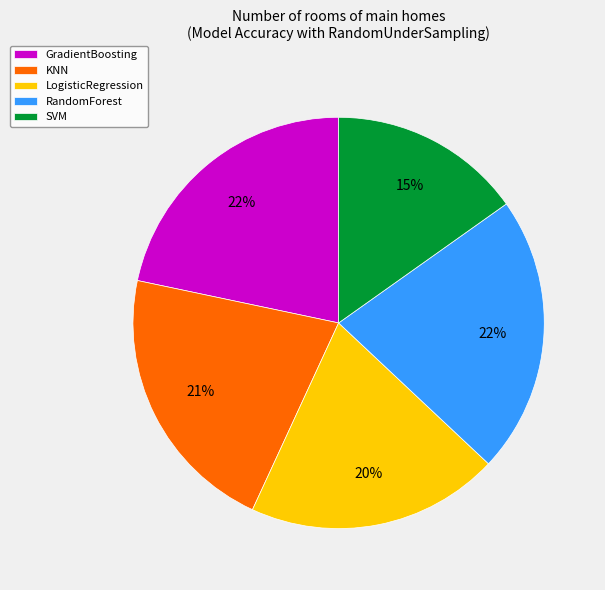

To the nearest percent, what portion does GradientBoosting represent?

22%